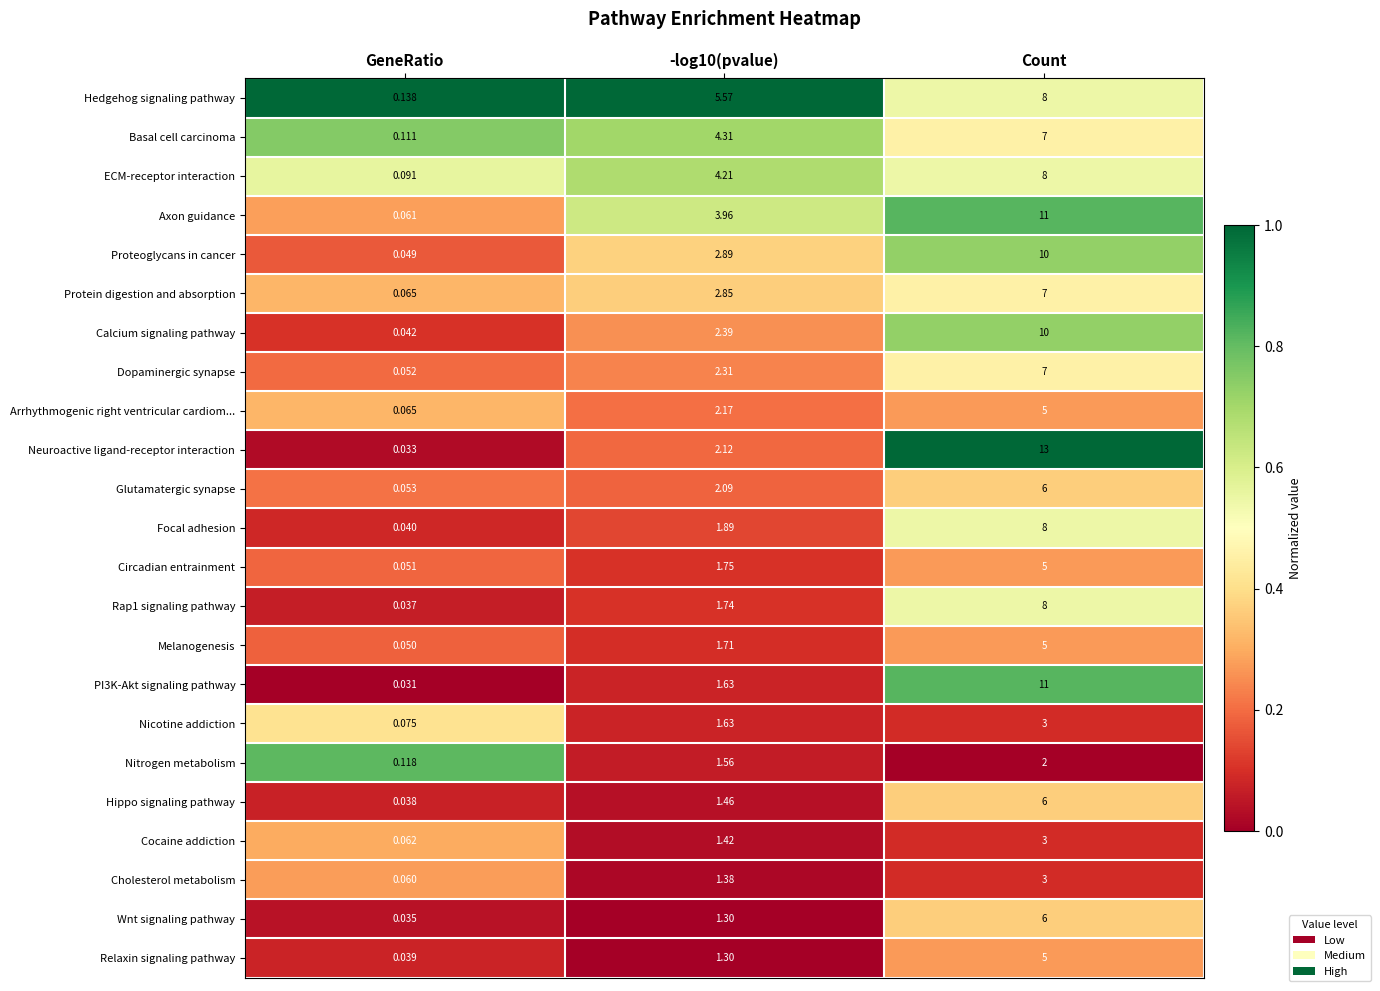

Which series has the widest spread of values?

Neuroactive ligand-receptor interaction